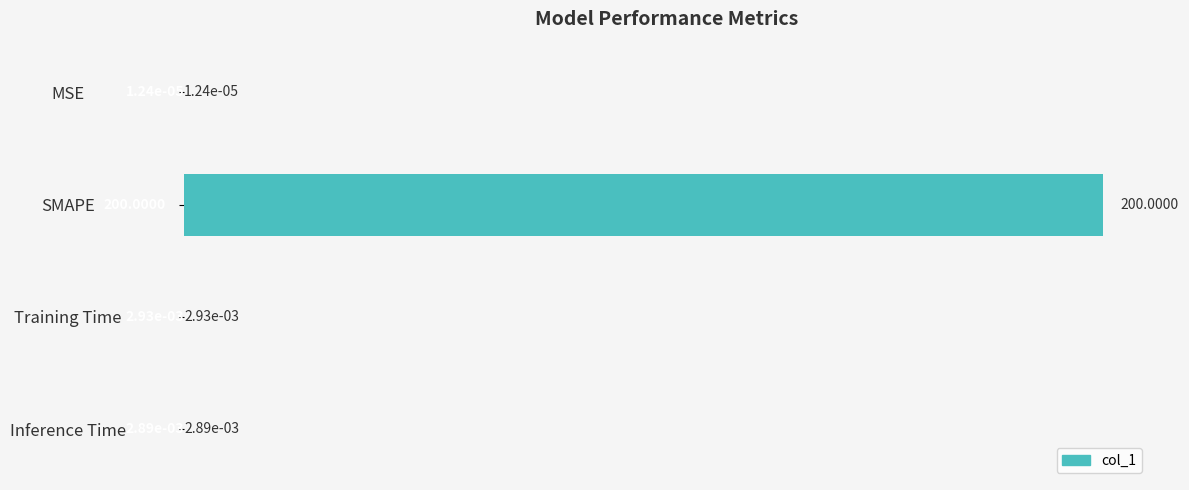

Which category has the highest value across all series?

SMAPE